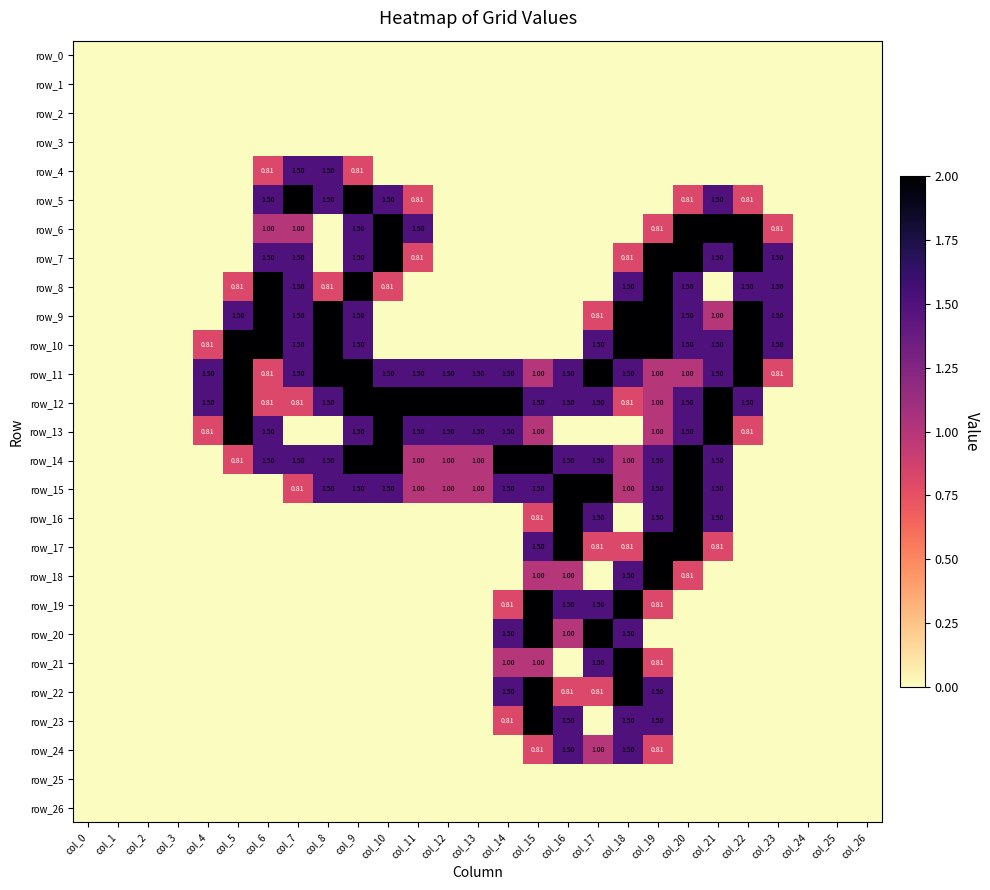

What is the difference between the maximum and second lowest values in the row_24 series?

1.5